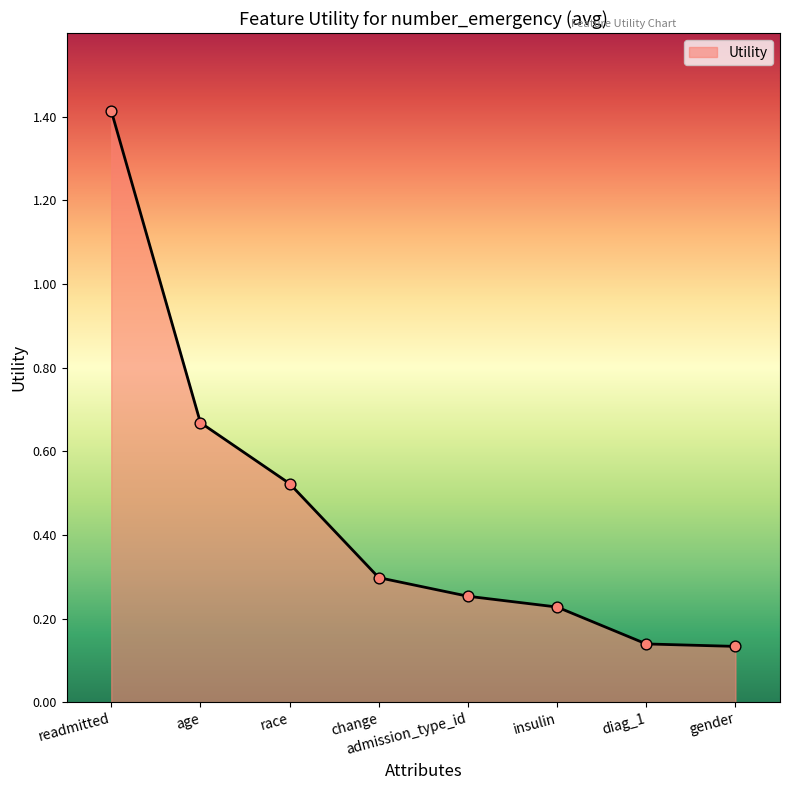

Between change and age, which is larger?

age